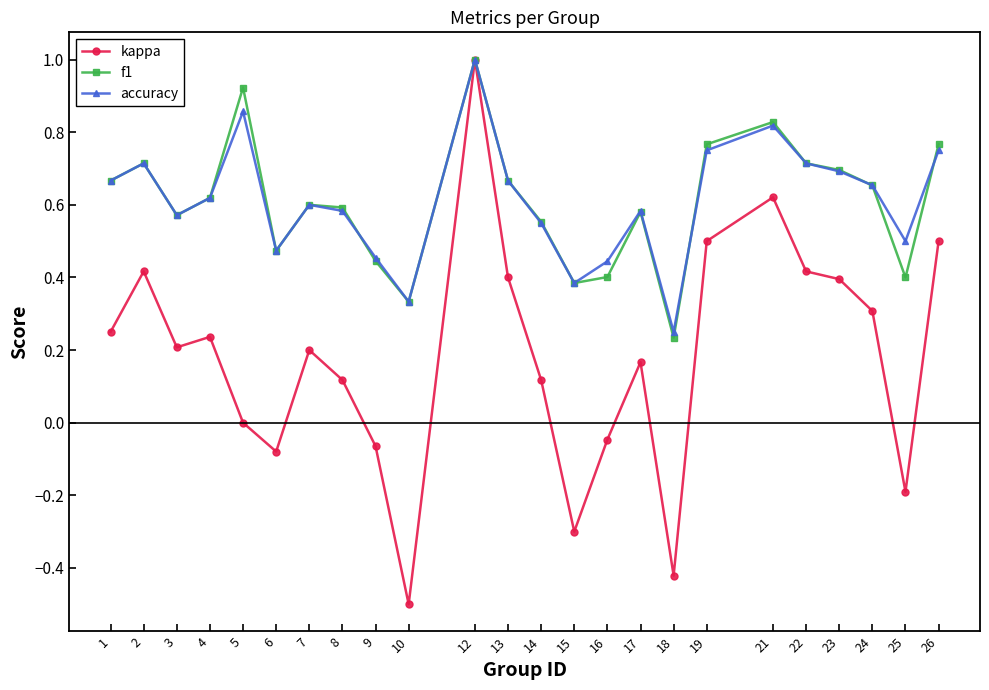

In kappa, how many points are lower than both neighbors (excluding endpoints)?

6